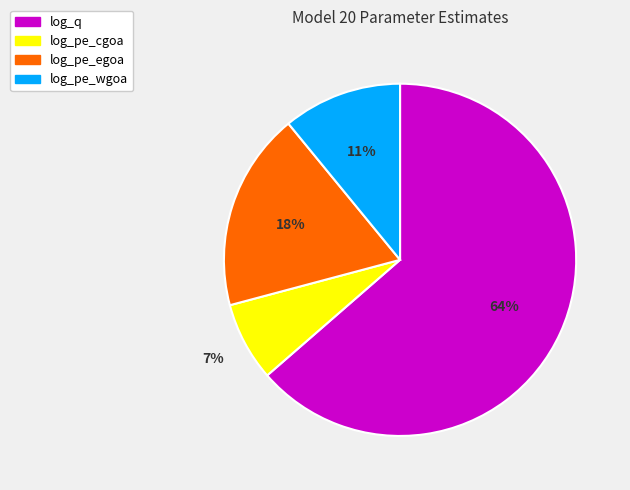

Between log_pe_wgoa and log_q, which is larger?

log_q